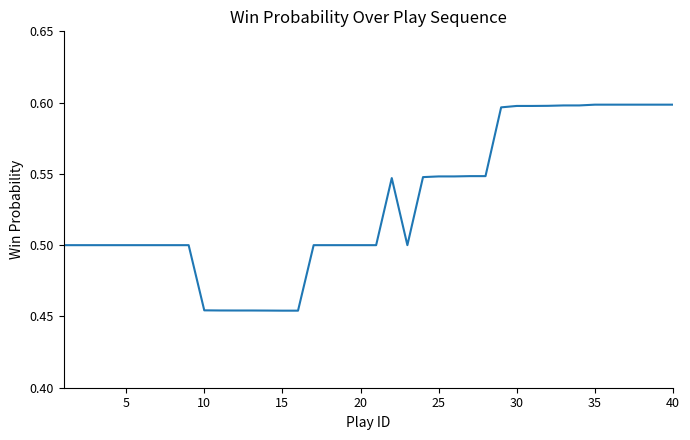

How many lines are shown in the chart?

1